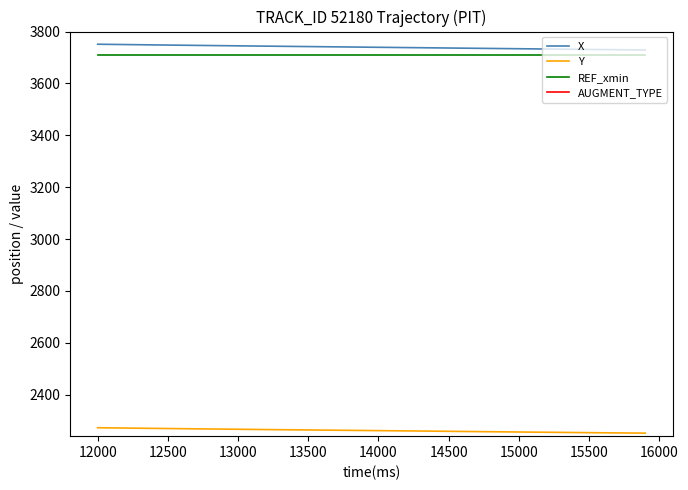

What is the minimum value for REF_xmin?

3708.0